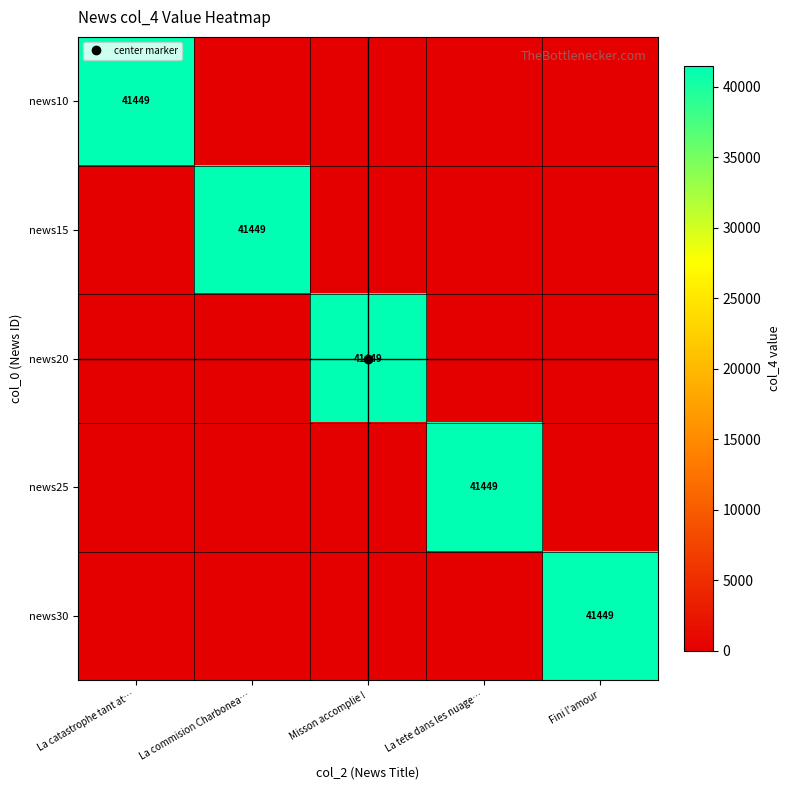

Which series has the largest total across all categories?

news10